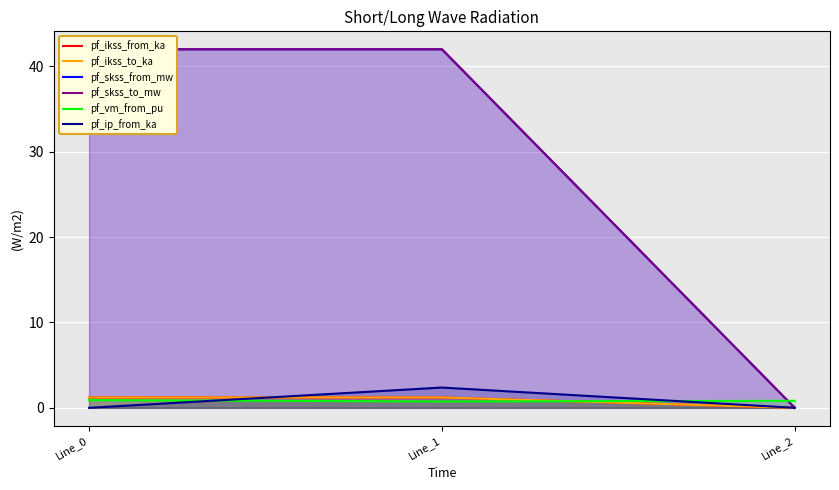

What is the difference between the second highest and minimum values in the pf_skss_from_mw series?

42.0